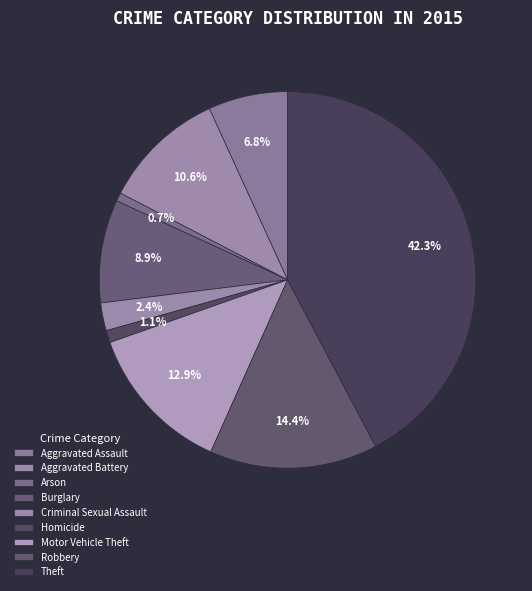

To the nearest percent, what is the combined percentage of Aggravated Battery and Burglary?

19%